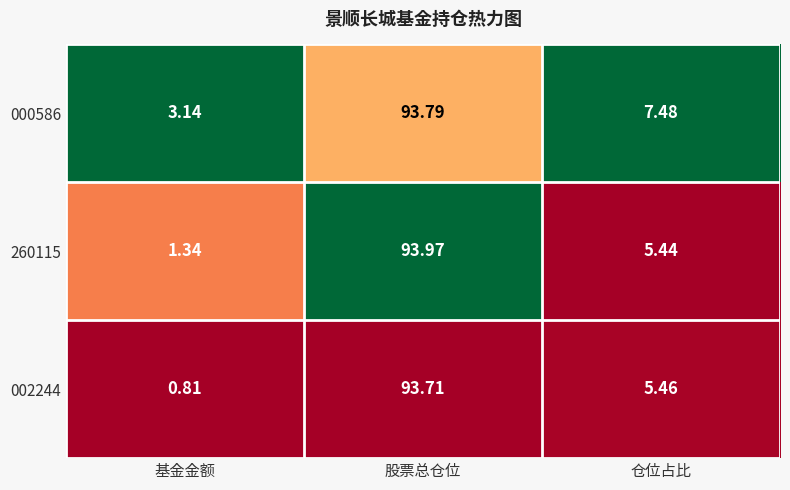

At which label does 002244 reach its minimum?

基金金额